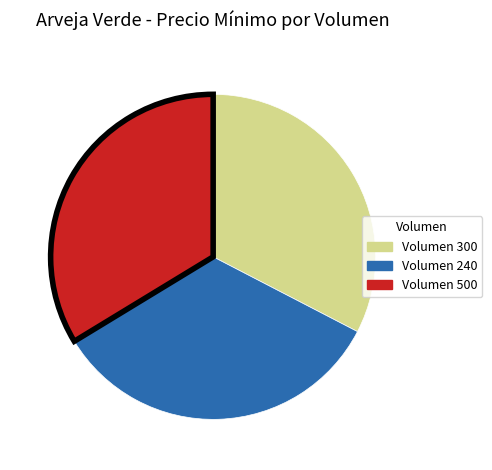

Does any single category account for the majority?

No